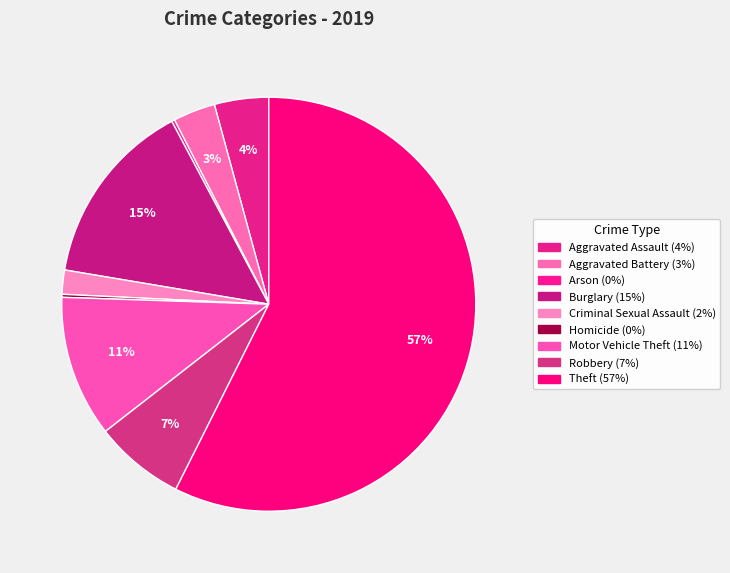

What is the majority slice?

Theft